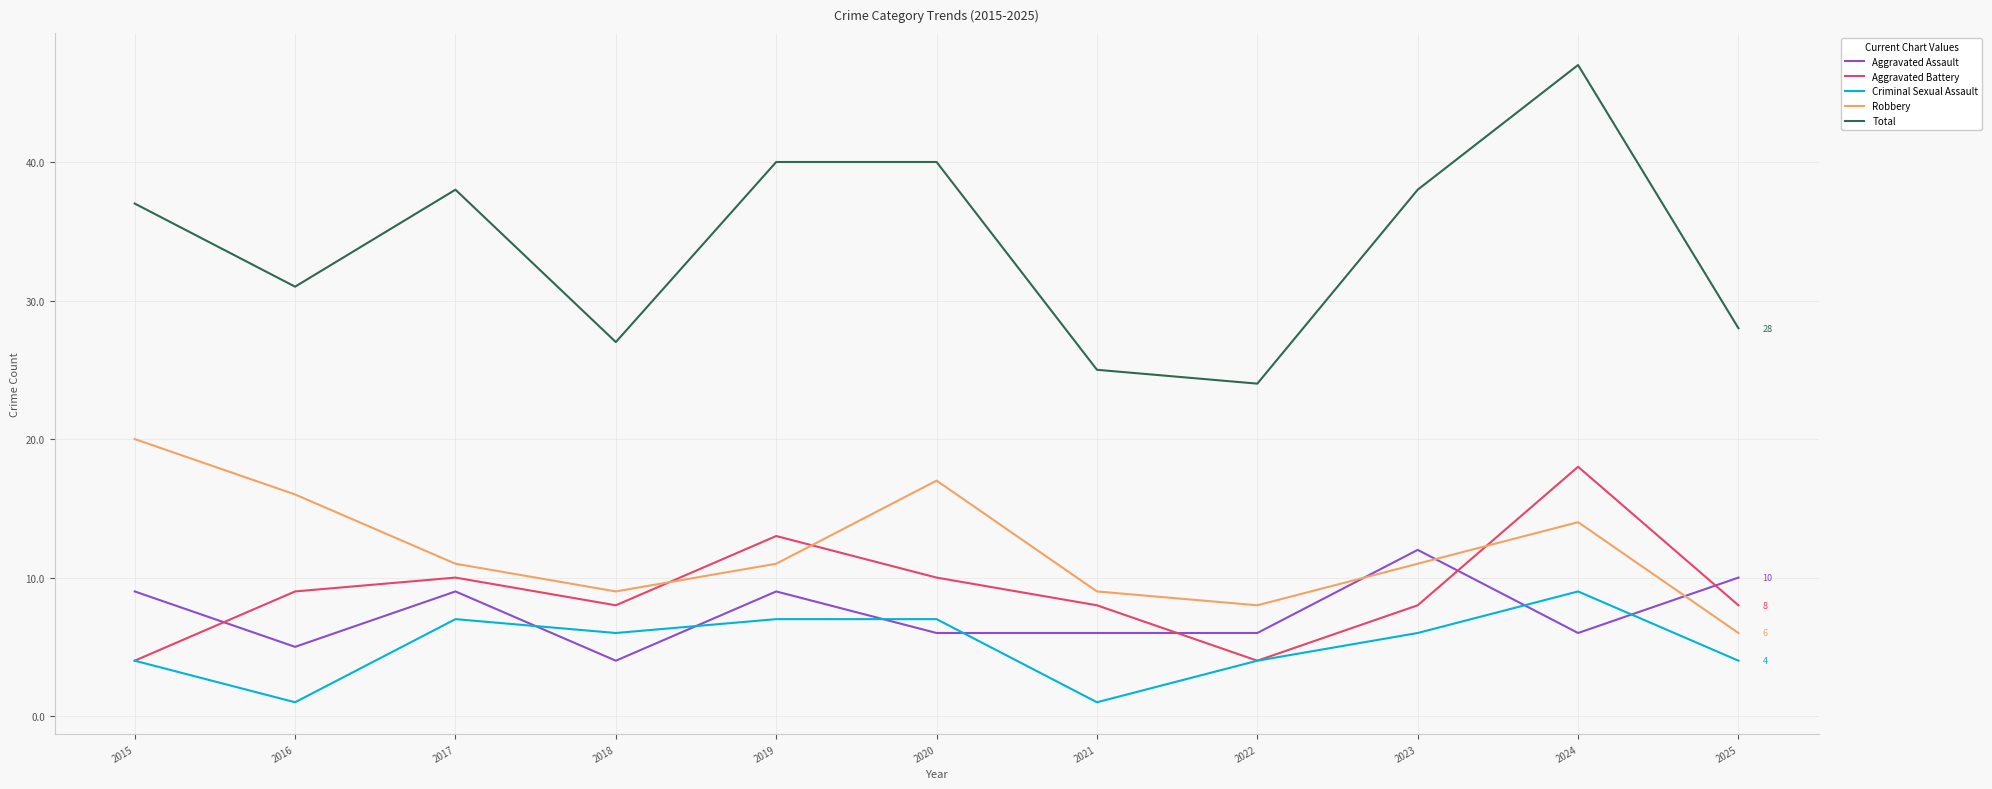

What is the minimum value for Total?

24